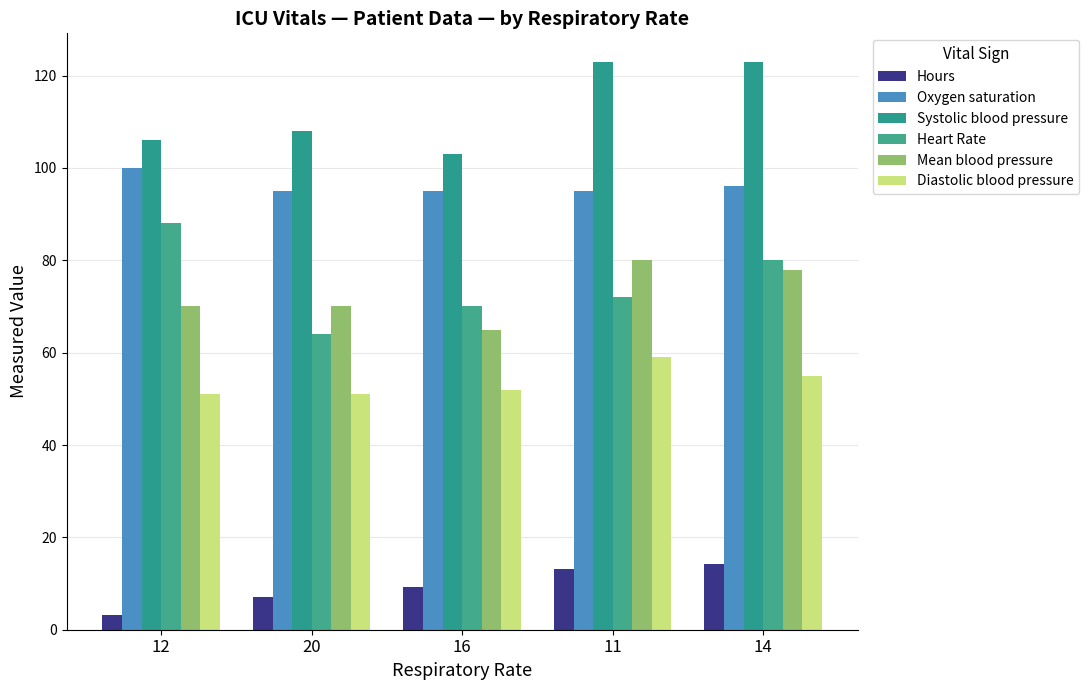

Reading left to right, transcribe all the data shown in this chart.

Hours: 3.2	7.2	9.2	13.2	14.2
Oxygen saturation: 100.0	95.0	95.0	95.0	96.0
Systolic blood pressure: 106.0	108.0	103.0	123.0	123.0
Heart Rate: 88.0	64.0	70.0	72.0	80.0
Mean blood pressure: 70.0	70.0	65.0	80.0	78.0
Diastolic blood pressure: 51.0	51.0	52.0	59.0	55.0